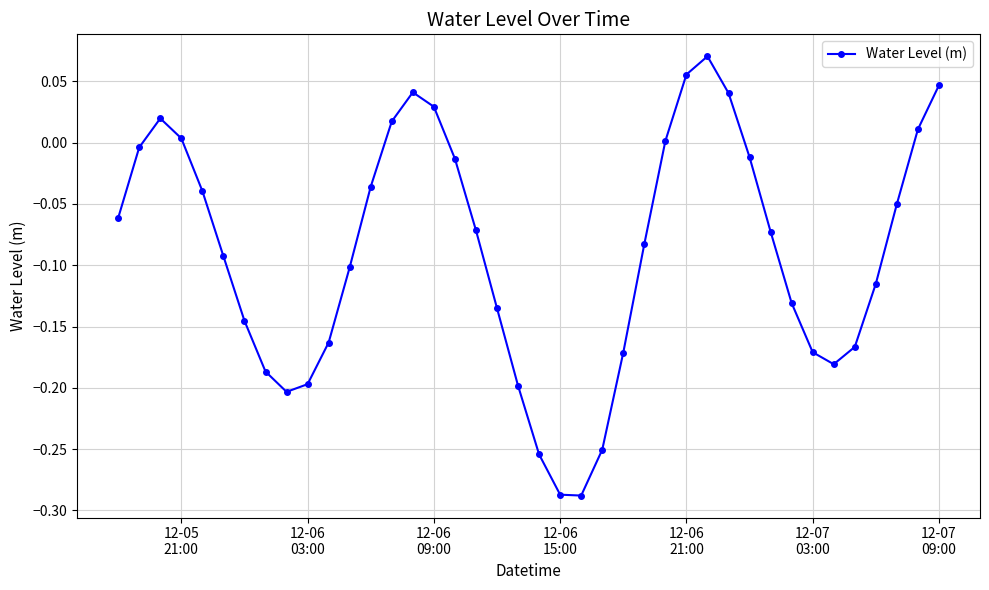

How many points are higher than both their immediate neighbors (excluding endpoints)?

3